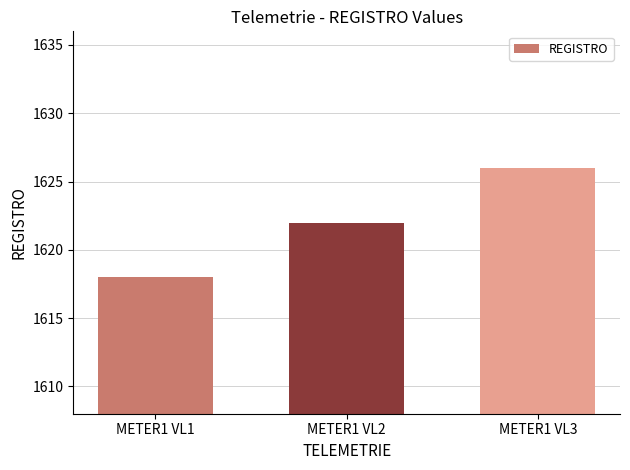

What is the smallest value displayed?

1618